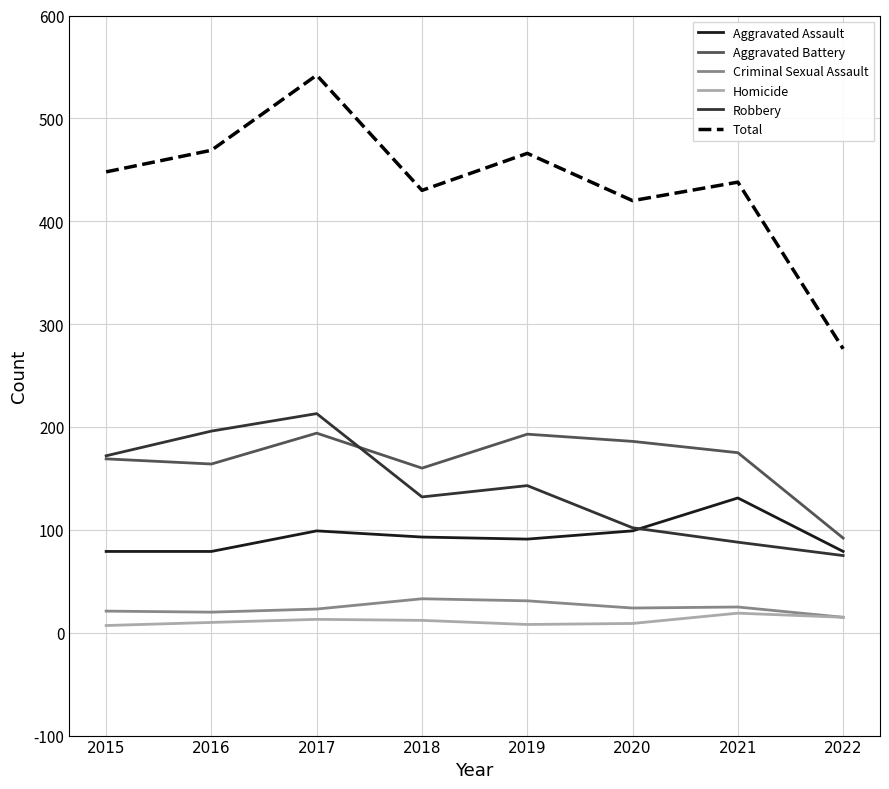

What is the minimum value for Criminal Sexual Assault?

15